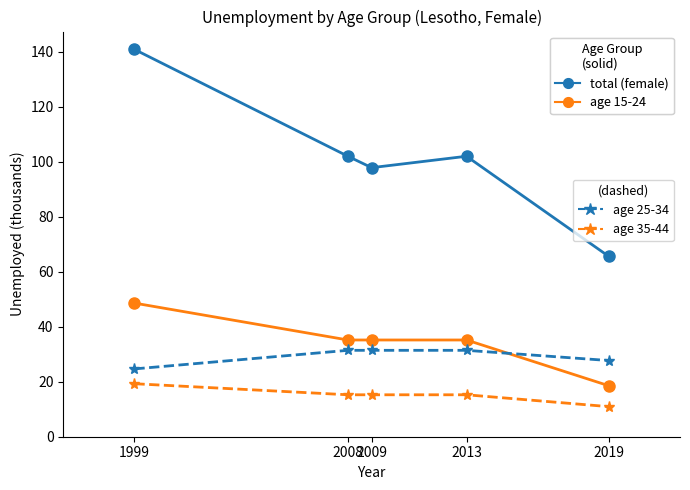

Which category has the lowest value across all series?

2019